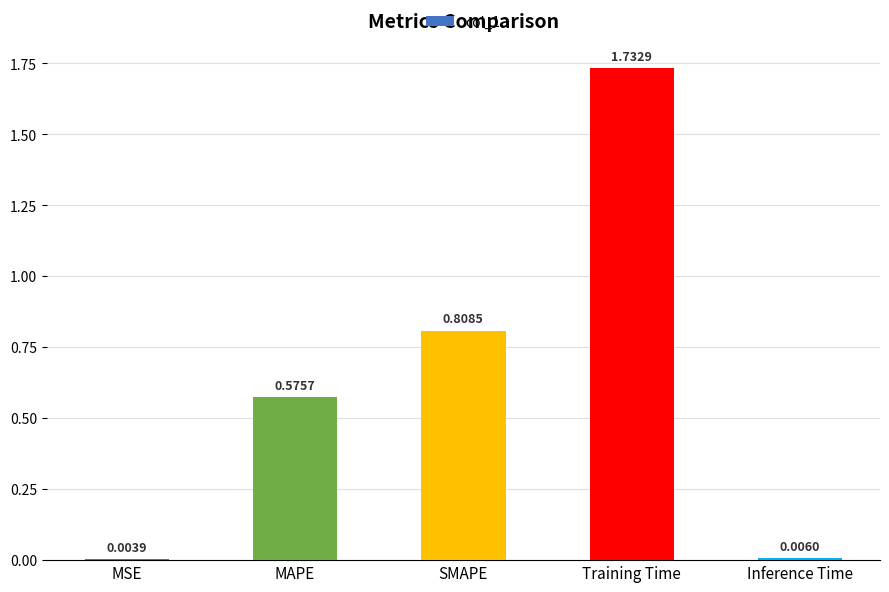

Which label corresponds to the largest value in the chart?

Training Time